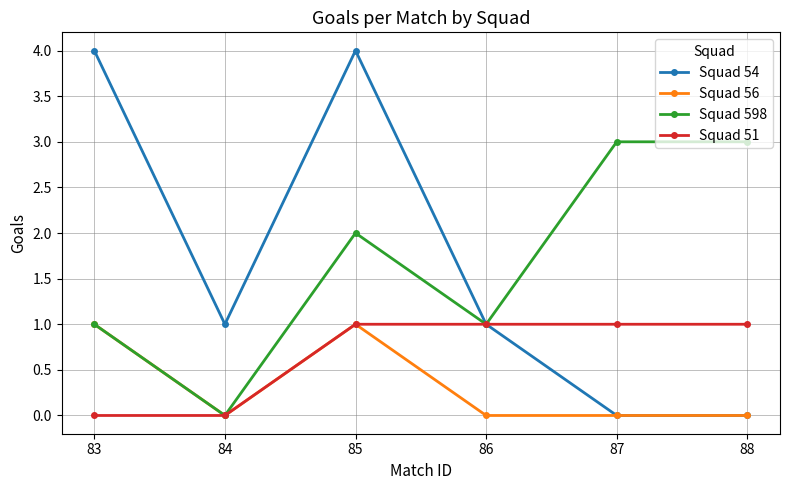

Is it true that Squad 598 equals 2 at 85?

True